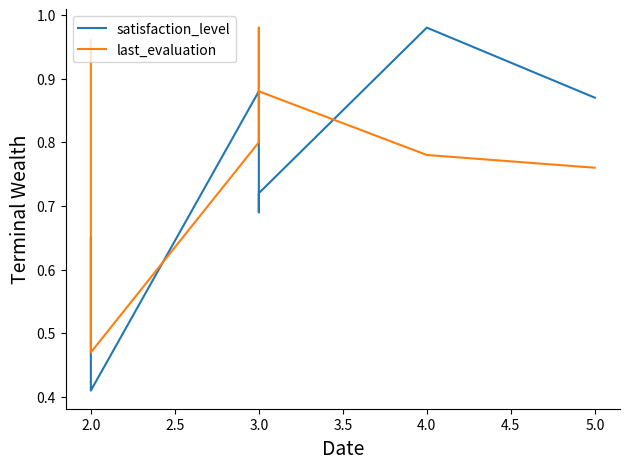

What is the spread (max minus min) of values at 5.0?

0.1